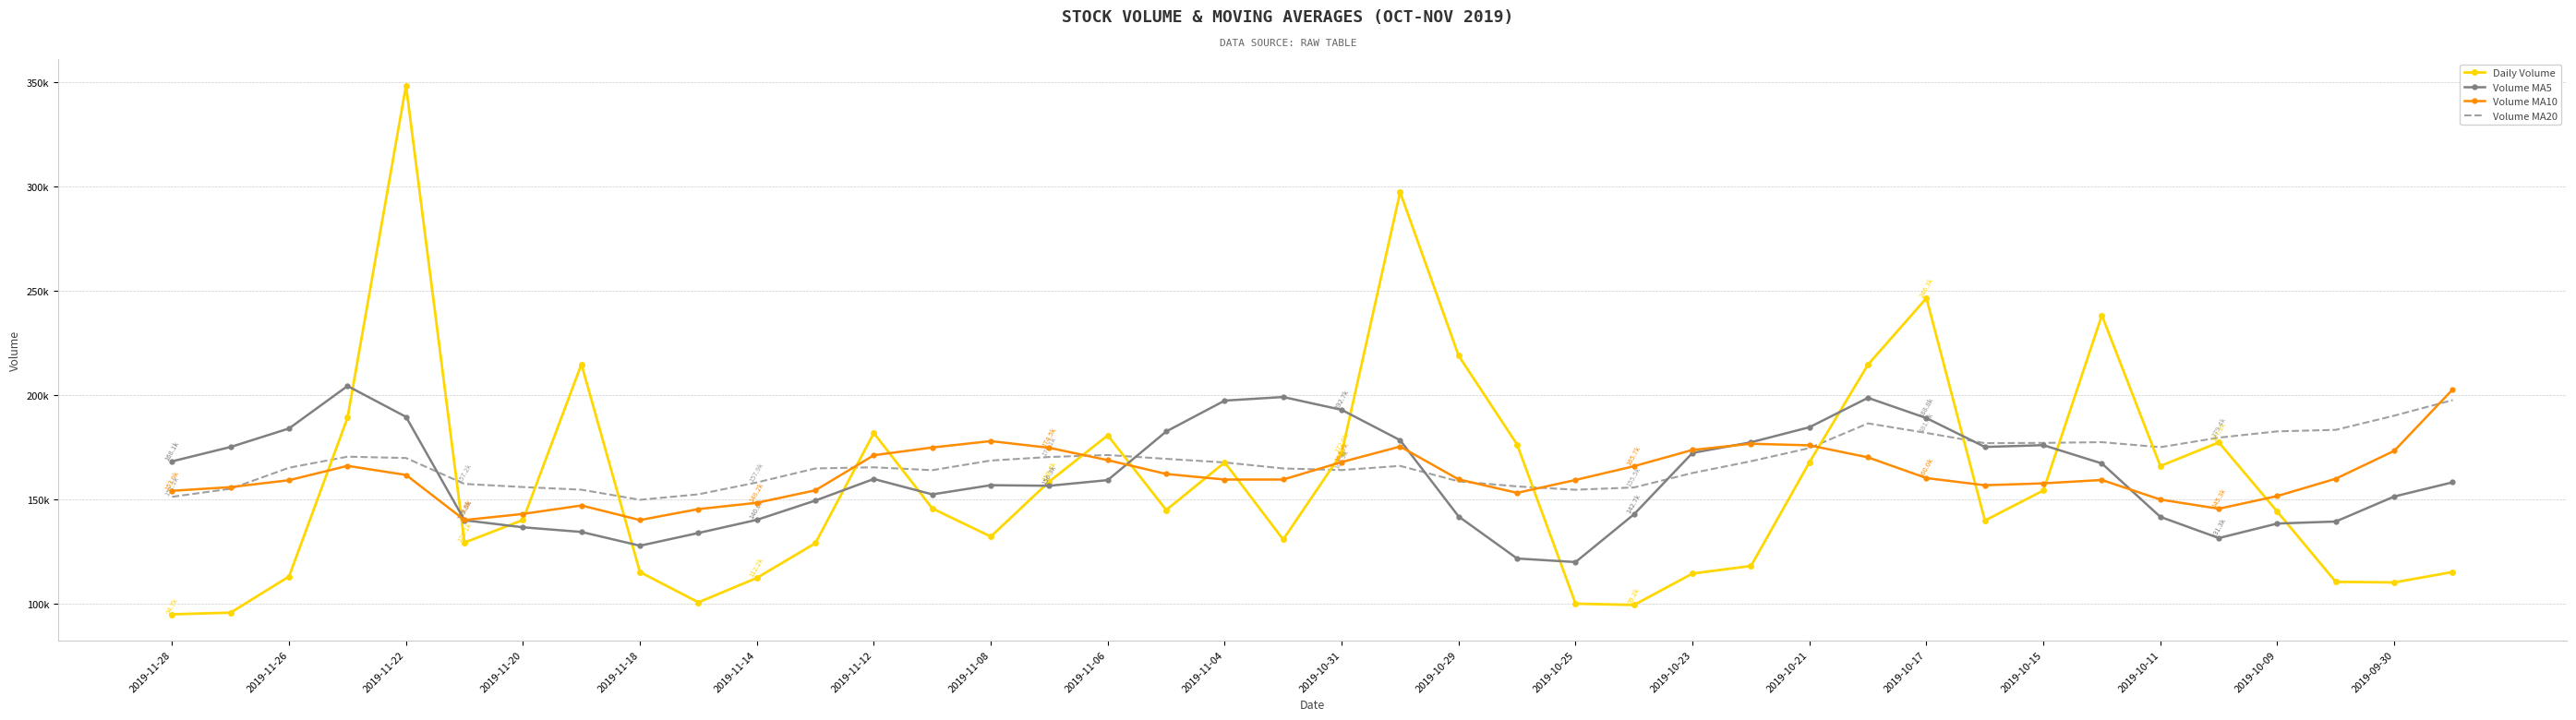

After their last crossing, which series has the higher values: Daily Volume or Volume MA10?

Volume MA10